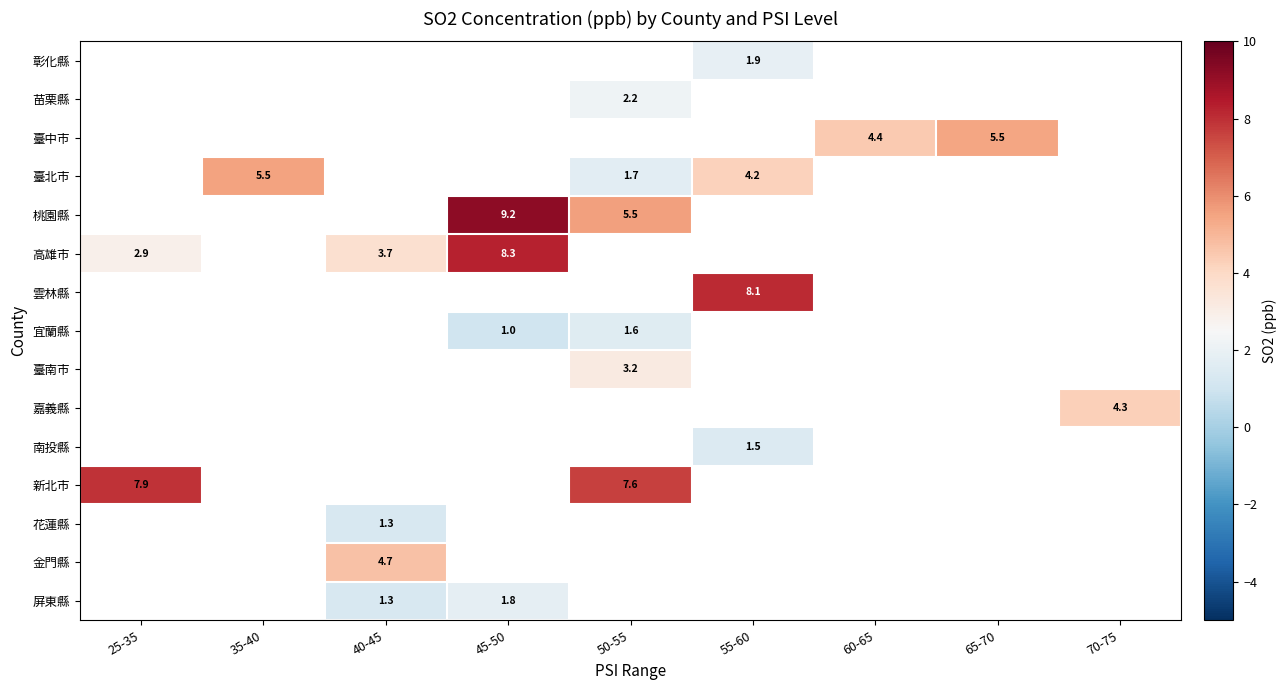

Which series has the largest range (max minus min)?

高雄市